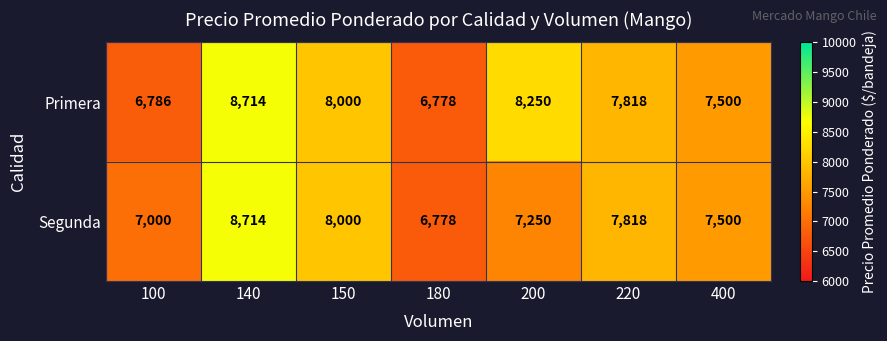

At which label does Segunda first exceed 7500?

140